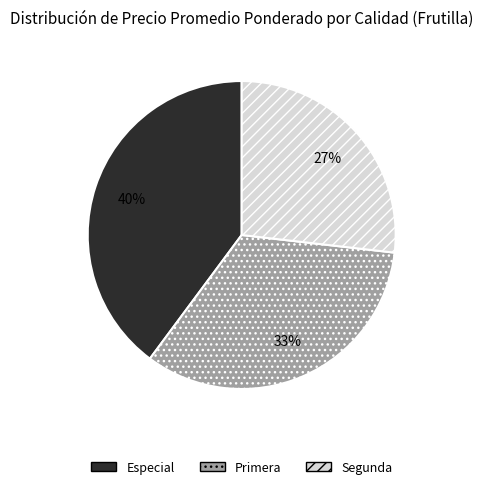

The Segunda slice represents 13% of the pie. True or false?

False